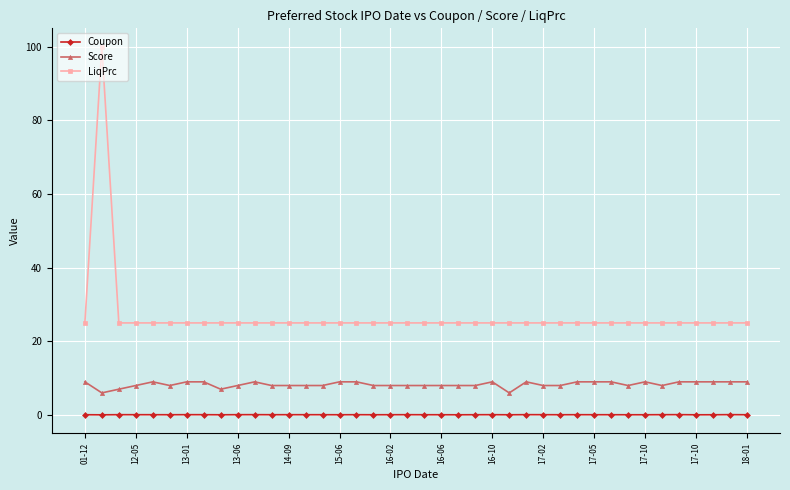

True or false: Coupon and Score cross at least once.

False